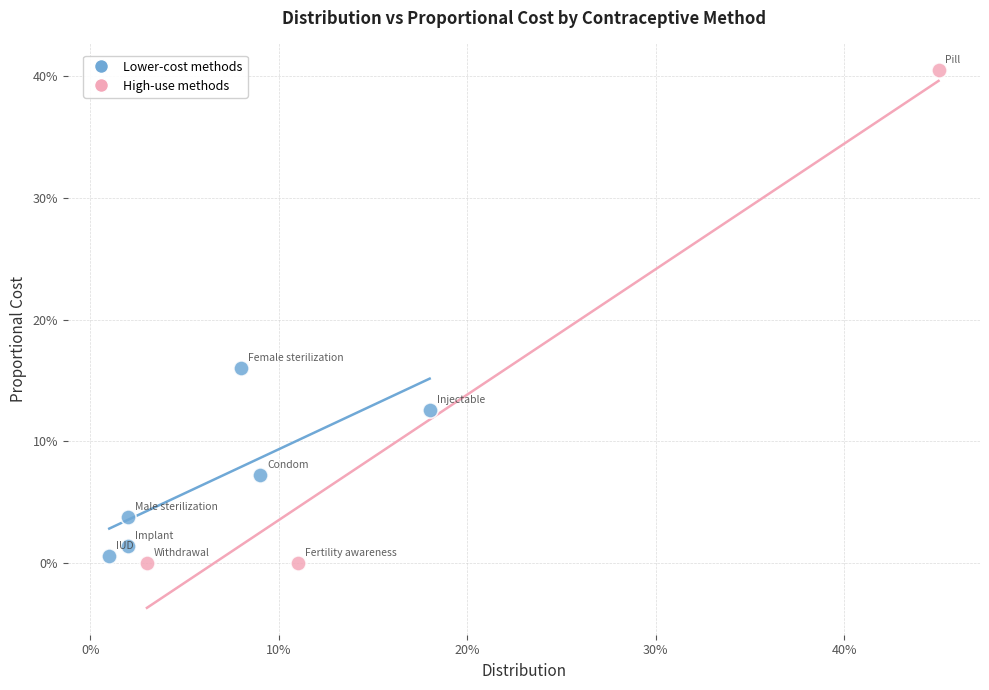

What are all the series names shown in the legend?

Lower-cost methods, High-use methods